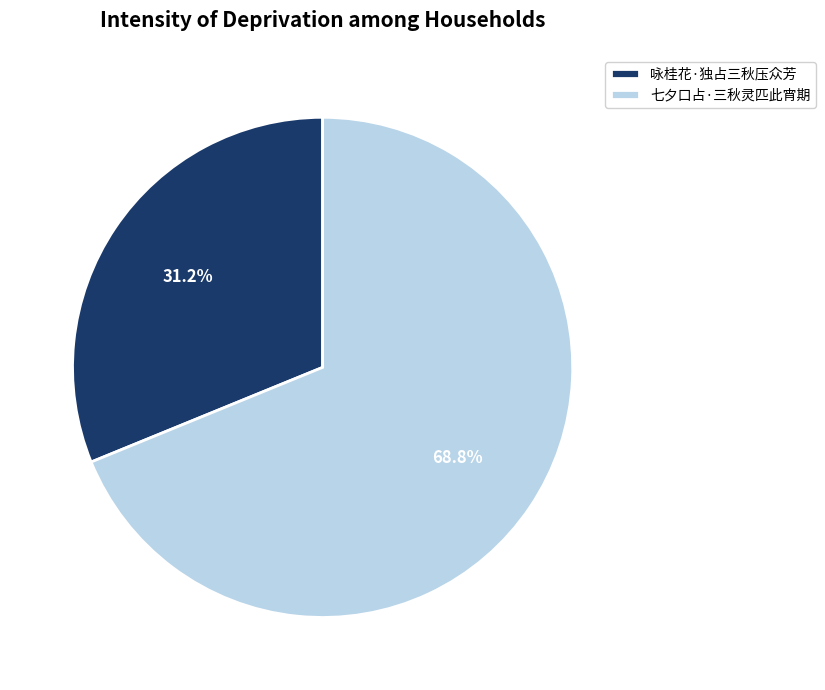

Is the sum of 七夕口占·三秋灵匹此宵期 and 咏桂花·独占三秋压众芳 greater than half?

Yes